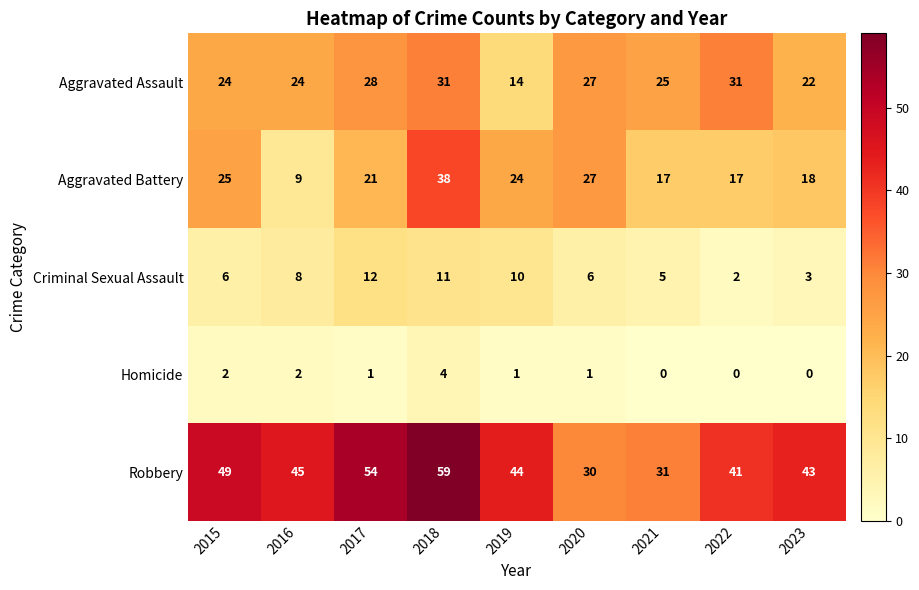

What is the difference between the highest and lowest values at 2019?

43